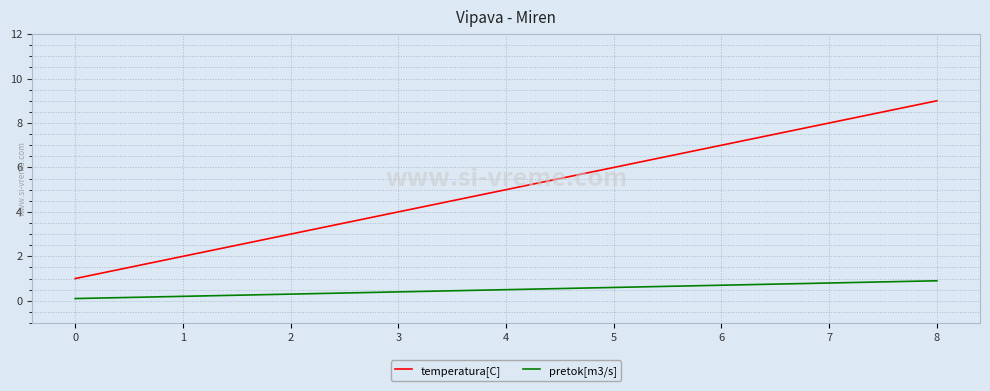

Reading left to right, what are all the values shown in this chart?

temperatura[C]: 1.0	2.0	3.0	4.0	5.0	6.0	7.0	8.0	9.0
pretok[m3/s]: 0.1	0.2	0.3	0.4	0.5	0.6	0.7	0.8	0.9